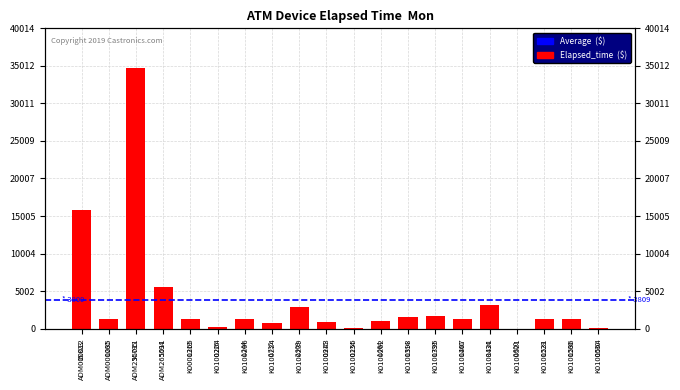

Does the chart contain any negative values?

No